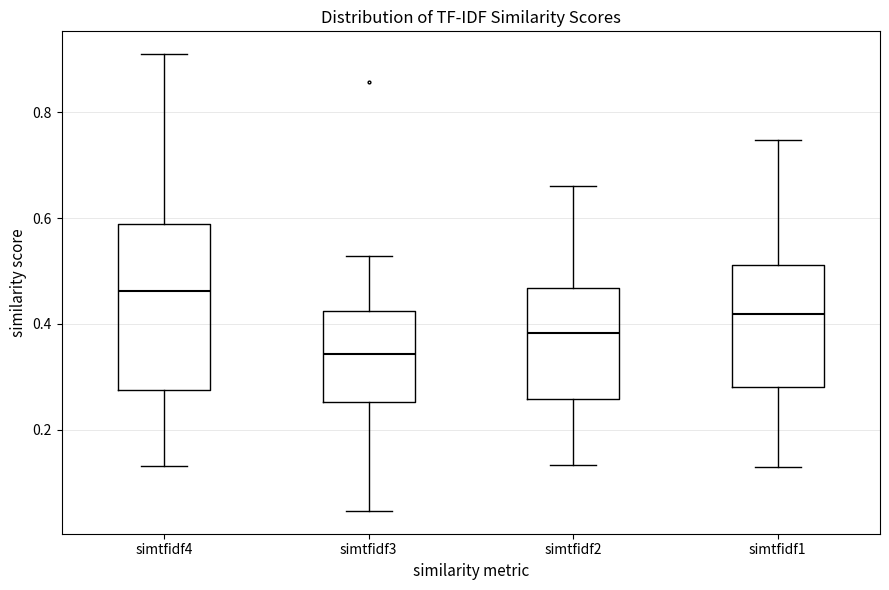

Where does the upper whisker of the box for simtfidf3 end on the y-axis? The values are not printed on the chart, so give them approximately, as read against the axis.

0.52